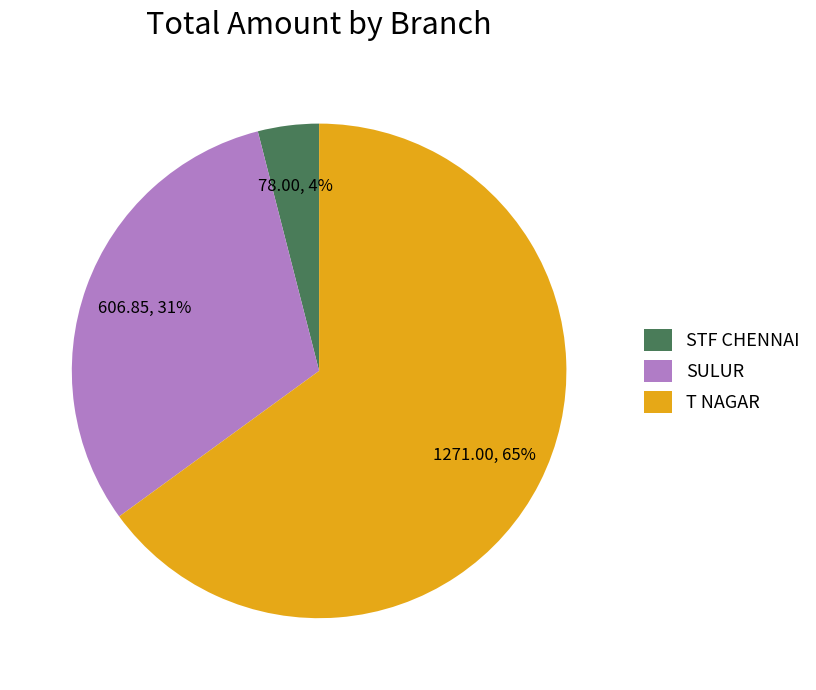

Approximately how many times larger is the value at SULUR compared to STF CHENNAI?

7.8